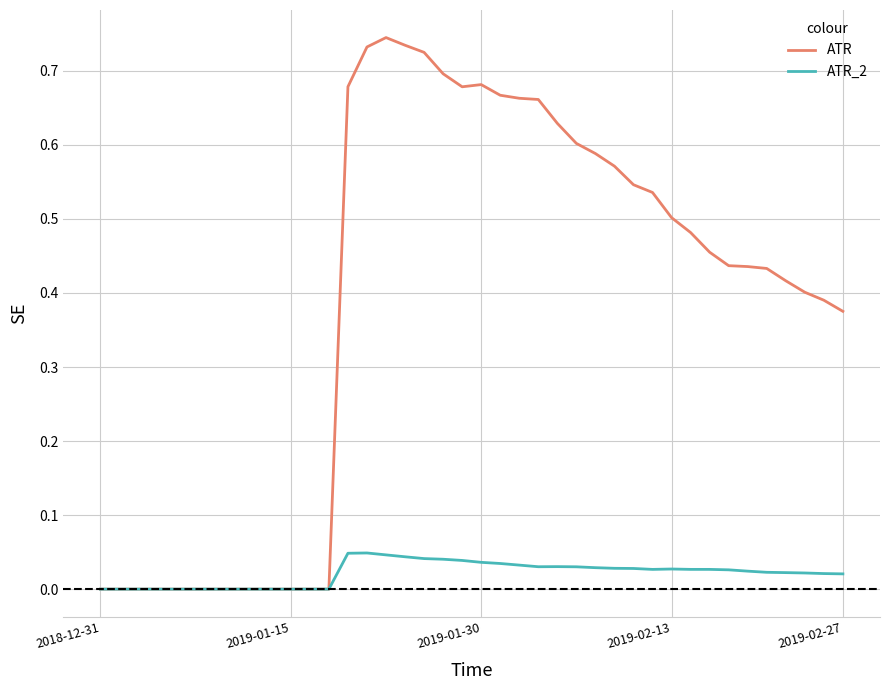

Rank the series by their maximum value, from highest to lowest.

ATR, ATR_2